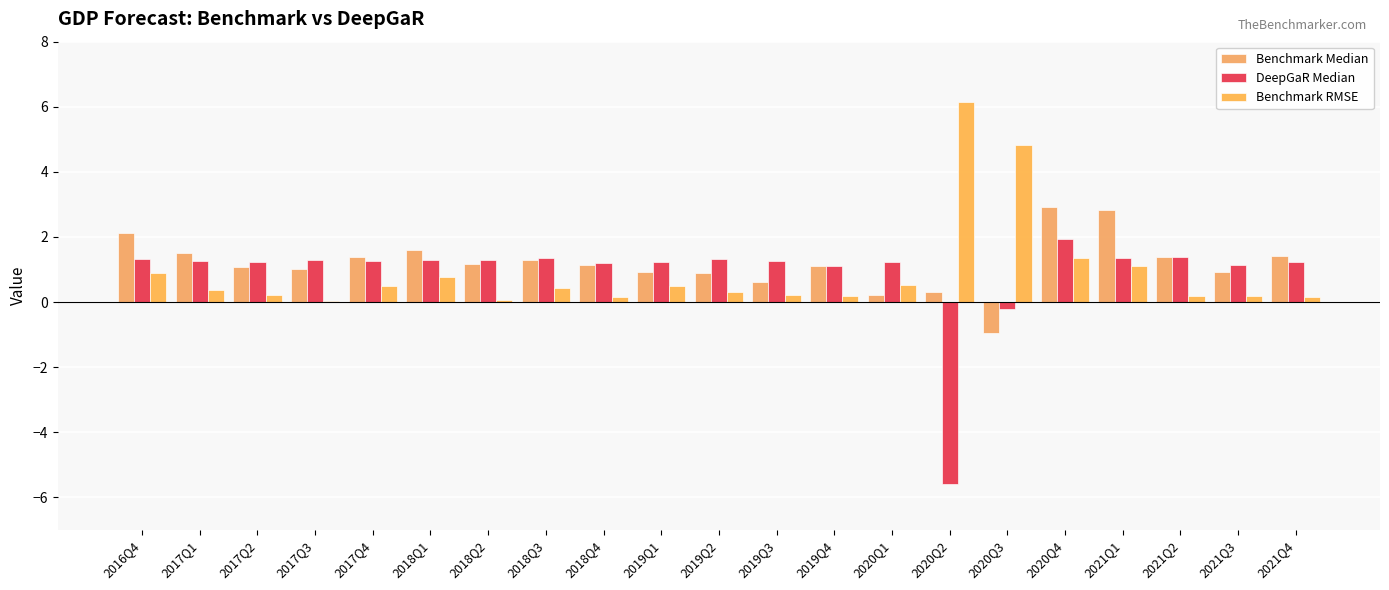

Reading left to right, extract all data points from this chart.

Benchmark Median: 2016Q4=2.1	2017Q1=1.5	2017Q2=1.1	2017Q3=1.0	2017Q4=1.4	2018Q1=1.6	2018Q2=1.2	2018Q3=1.3	2018Q4=1.1	2019Q1=0.9	2019Q2=0.9	2019Q3=0.6	2019Q4=1.1	2020Q1=0.2	2020Q2=0.3	2020Q3=-1.0	2020Q4=2.9	2021Q1=2.8	2021Q2=1.4	2021Q3=0.9	2021Q4=1.4
DeepGaR Median: 2016Q4=1.3	2017Q1=1.3	2017Q2=1.2	2017Q3=1.3	2017Q4=1.3	2018Q1=1.3	2018Q2=1.3	2018Q3=1.3	2018Q4=1.2	2019Q1=1.2	2019Q2=1.3	2019Q3=1.3	2019Q4=1.1	2020Q1=1.2	2020Q2=-5.6	2020Q3=-0.2	2020Q4=1.9	2021Q1=1.3	2021Q2=1.4	2021Q3=1.1	2021Q4=1.2
Benchmark RMSE: 2016Q4=0.9	2017Q1=0.4	2017Q2=0.2	2017Q3=0.0	2017Q4=0.5	2018Q1=0.8	2018Q2=0.0	2018Q3=0.4	2018Q4=0.1	2019Q1=0.5	2019Q2=0.3	2019Q3=0.2	2019Q4=0.2	2020Q1=0.5	2020Q2=6.2	2020Q3=4.8	2020Q4=1.4	2021Q1=1.1	2021Q2=0.2	2021Q3=0.2	2021Q4=0.2